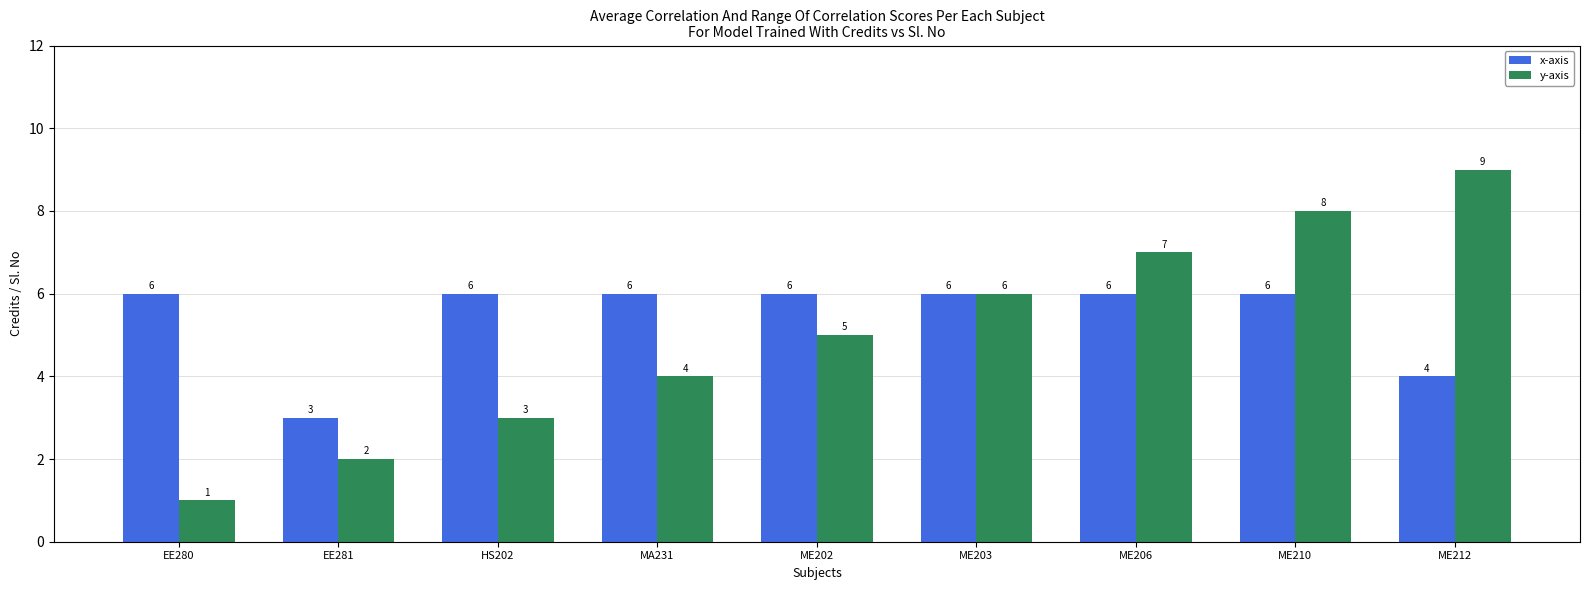

Count the number of categories in the chart.

9